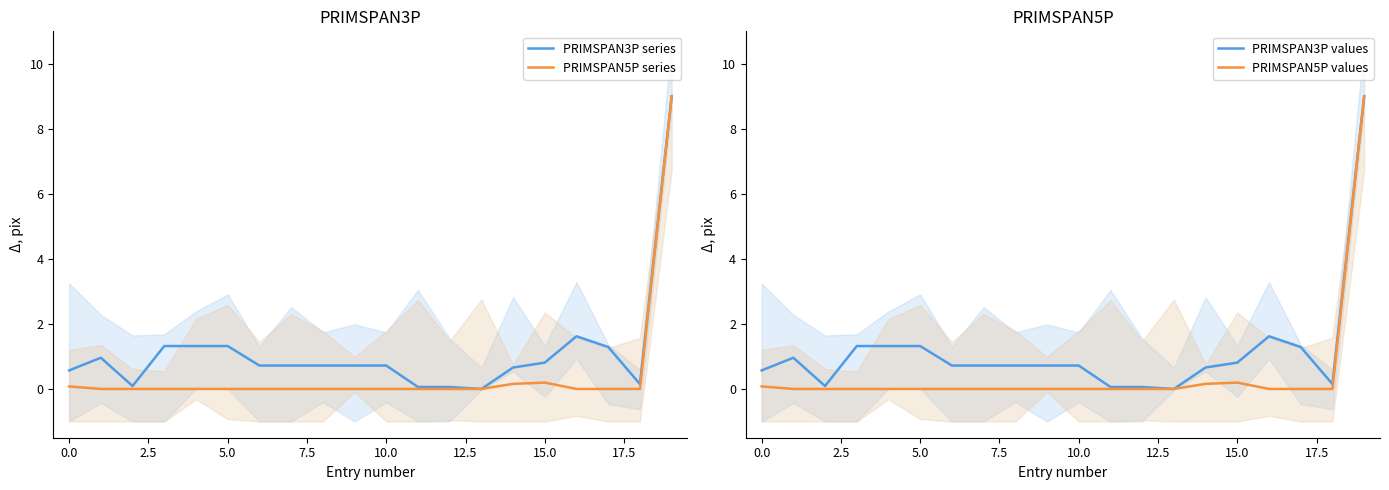

The value of PRIMSPAN5P values at 5.0 is 2.8. True or false?

False